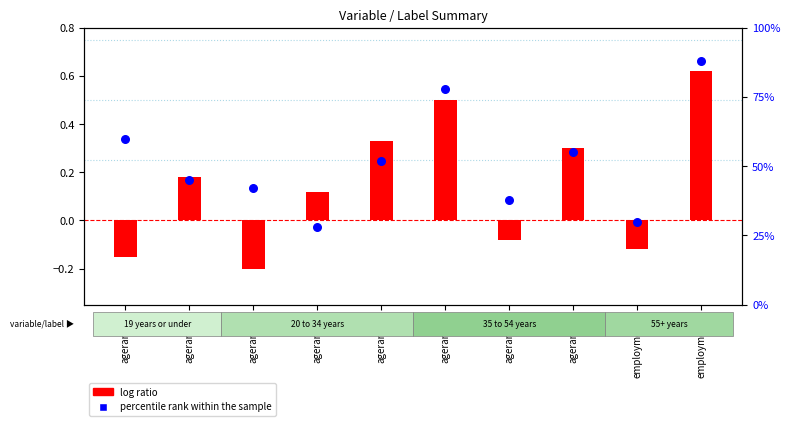

Is the value of log ratio at agerange8 greater than the value of percentile rank within the sample at agerange3?

No